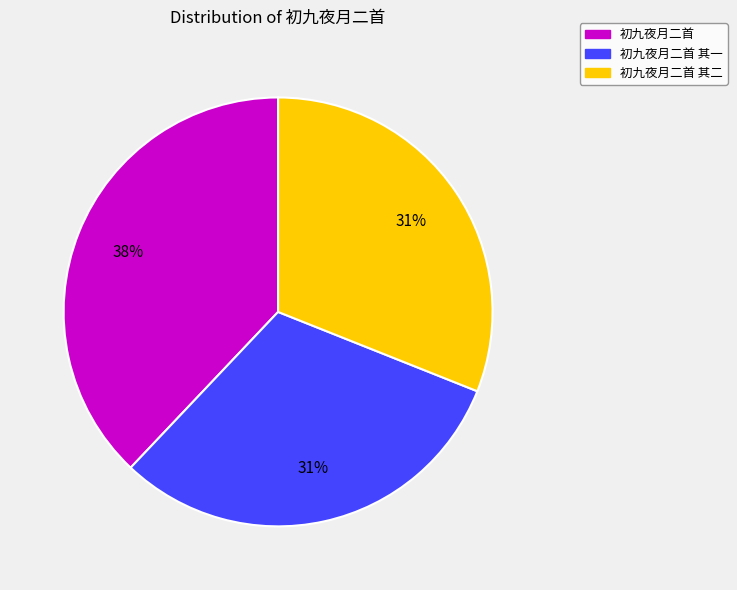

True or false: 初九夜月二首 其二 accounts for 31% of the total.

True